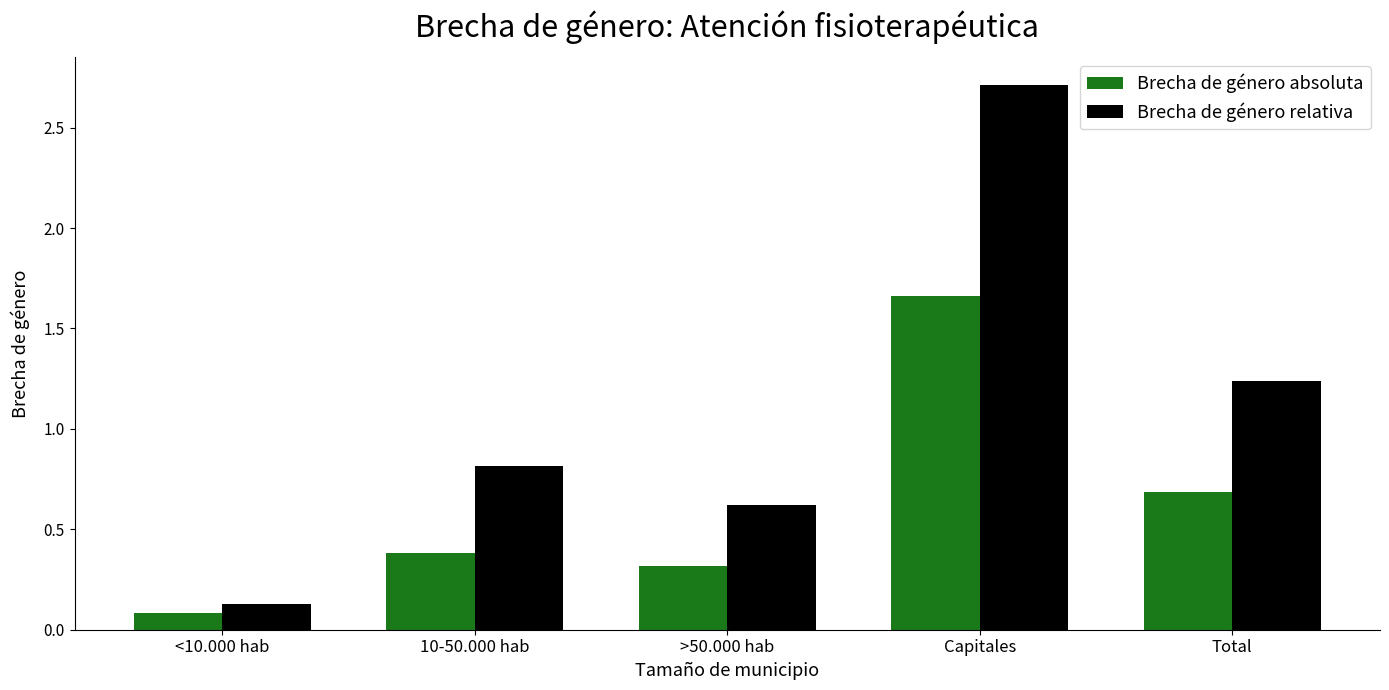

What is the difference between the second highest and minimum values in the Brecha de género absoluta series?

0.6